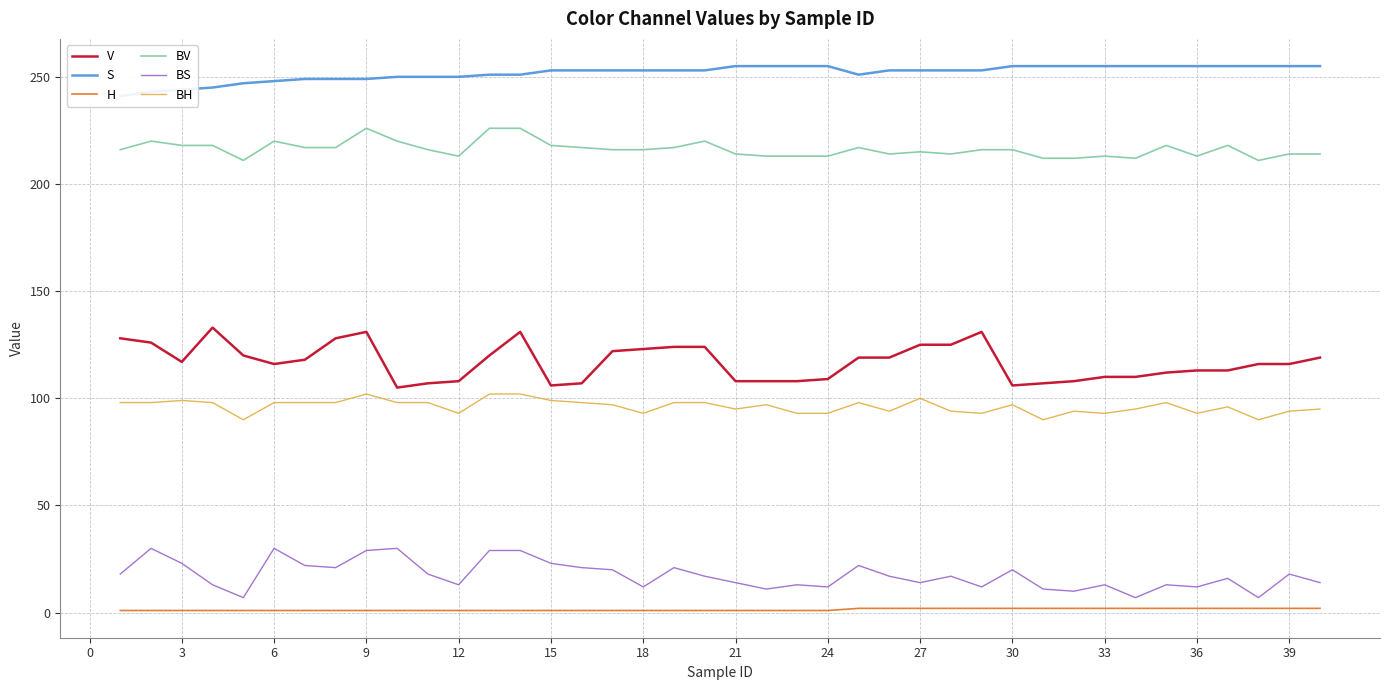

True or false: BH and BV cross at least once.

False